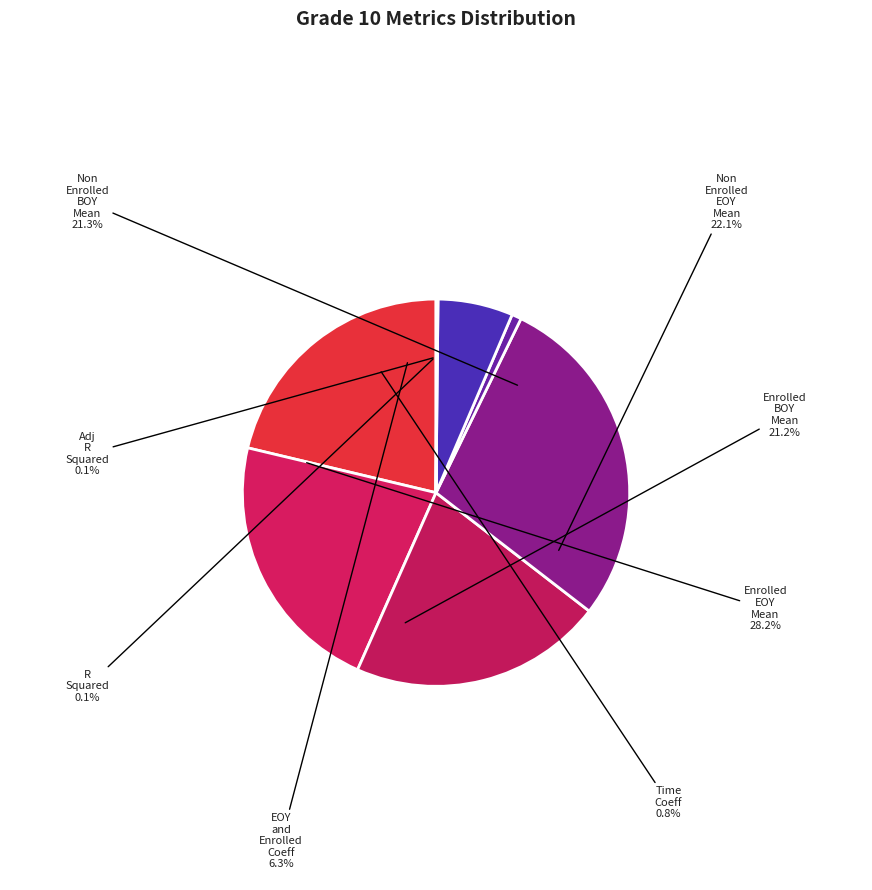

True or false: R_Squared accounts for 0% of the total.

True